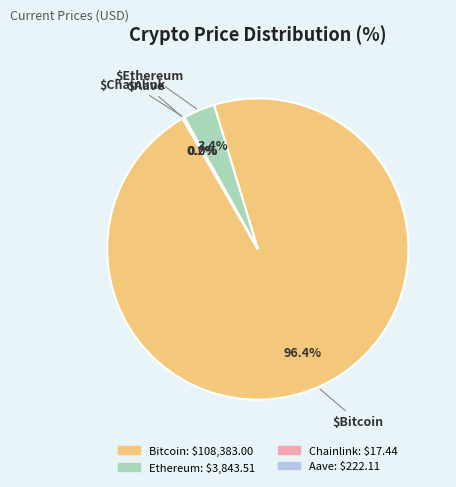

Which category accounts for the majority?

Bitcoin